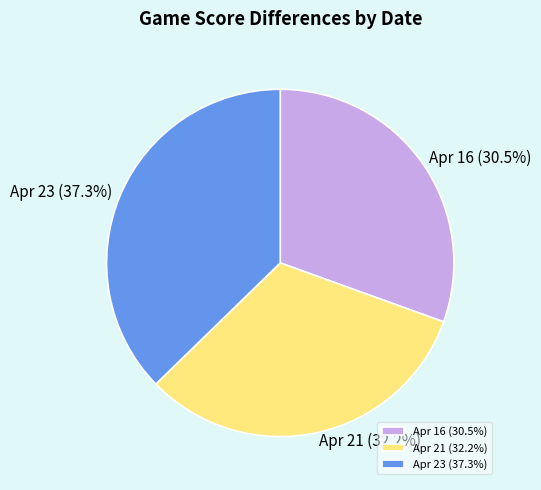

Is Apr 16 the majority of the pie?

No